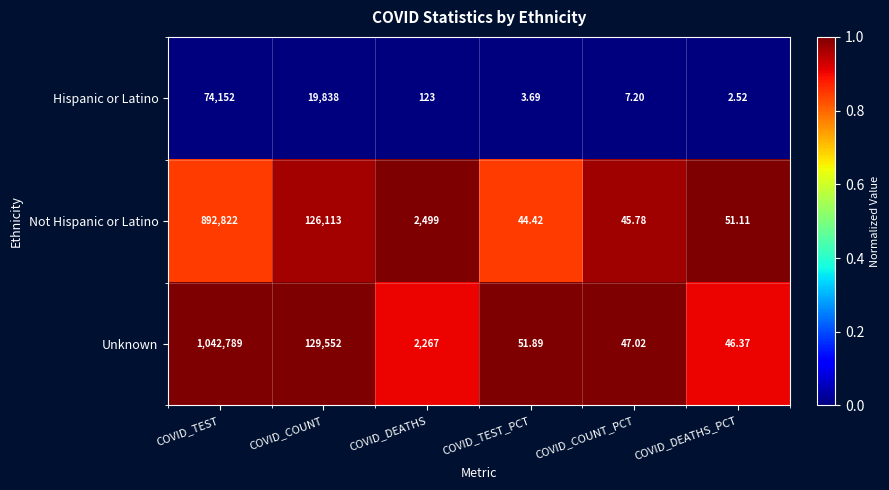

At which label does Hispanic or Latino first exceed 123?

COVID_TEST